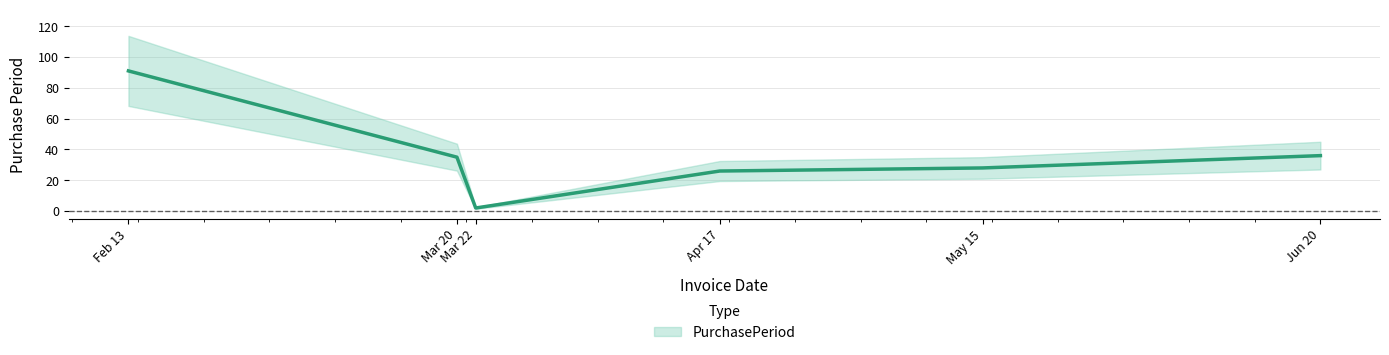

Rank the categories by value from highest to lowest.

Feb 13, Jun 20, Mar 20, May 15, Apr 17, Mar 22